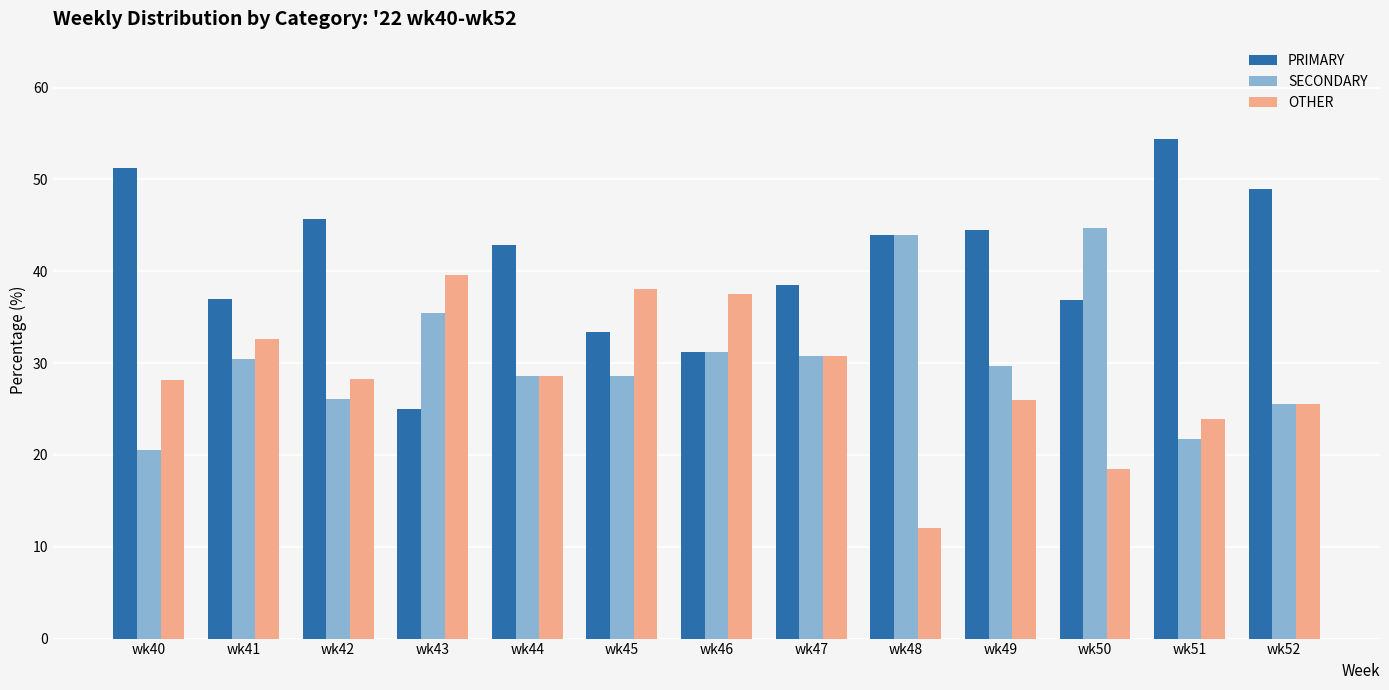

What is the approximate value of OTHER at wk43?

39.6